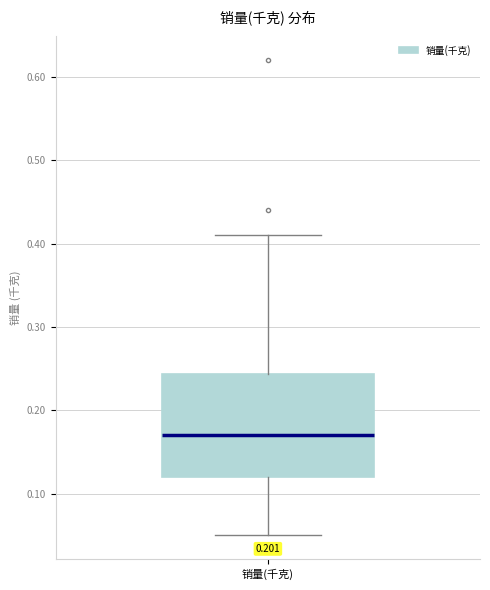

Read this box plot against the y-axis: the position of the median line, the range covered by the box, and the ends of both whiskers. The values are not printed on the chart, so give them approximately, as read against the axis.

median 0.17, box 0.12 to 0.24, whiskers 0.05 to 0.41